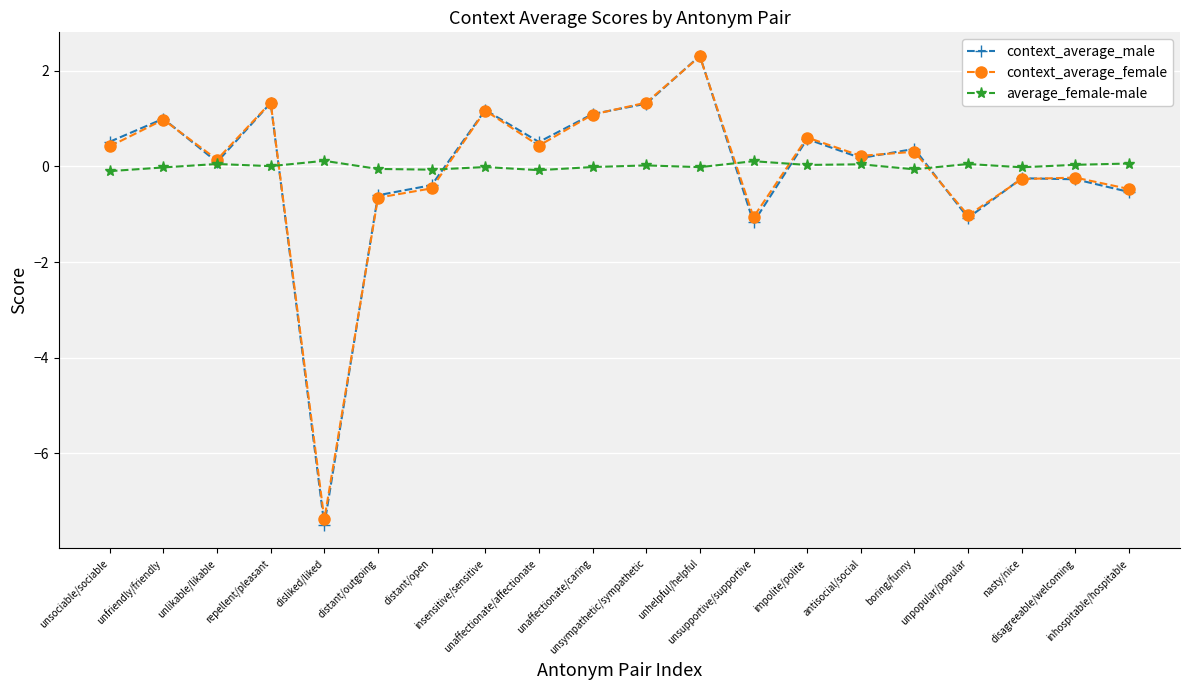

At how many categories does at least one series exceed -6?

20